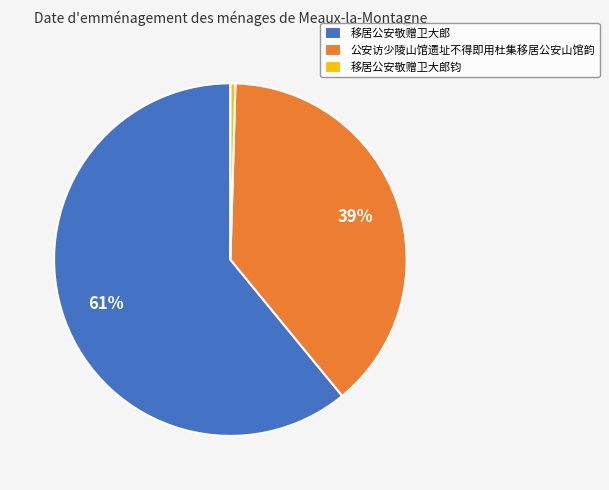

How many segments does this pie chart have?

3